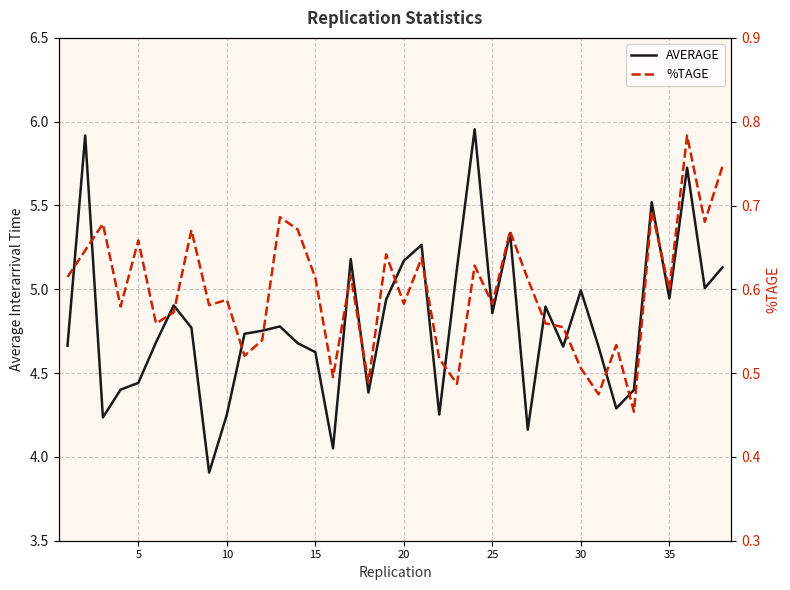

What is the lowest value of the AVERAGE series?

3.9